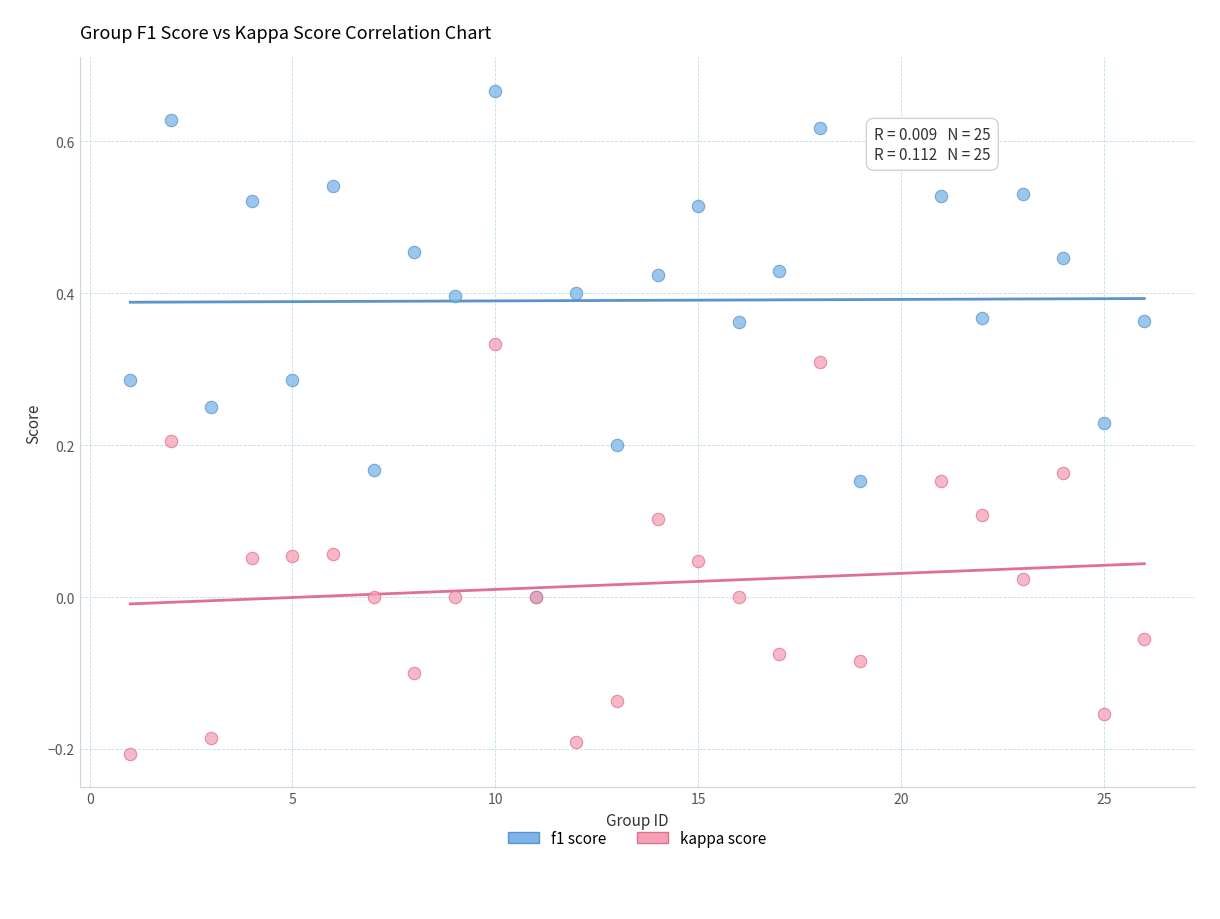

Which series contains the lowest Y value?

kappa score